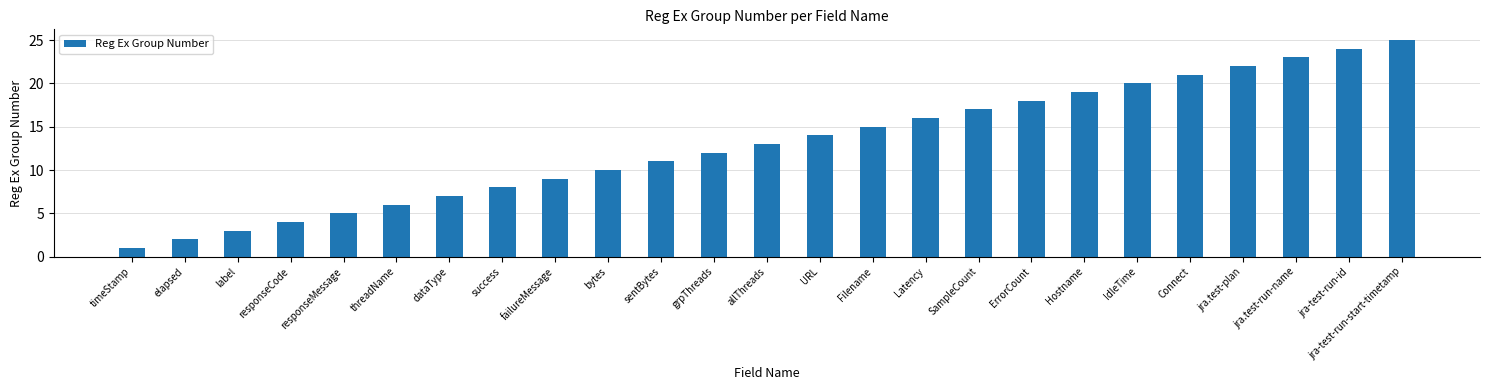

What position from the right is Latency?

10